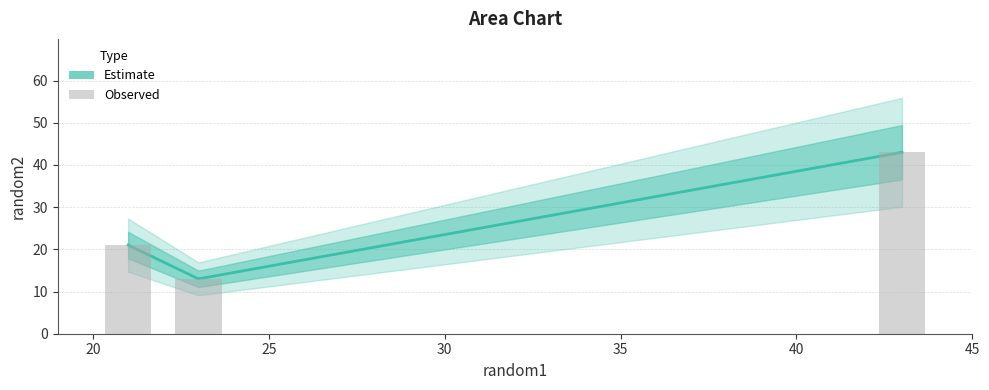

Is it true that the value at 23 is 22?

False